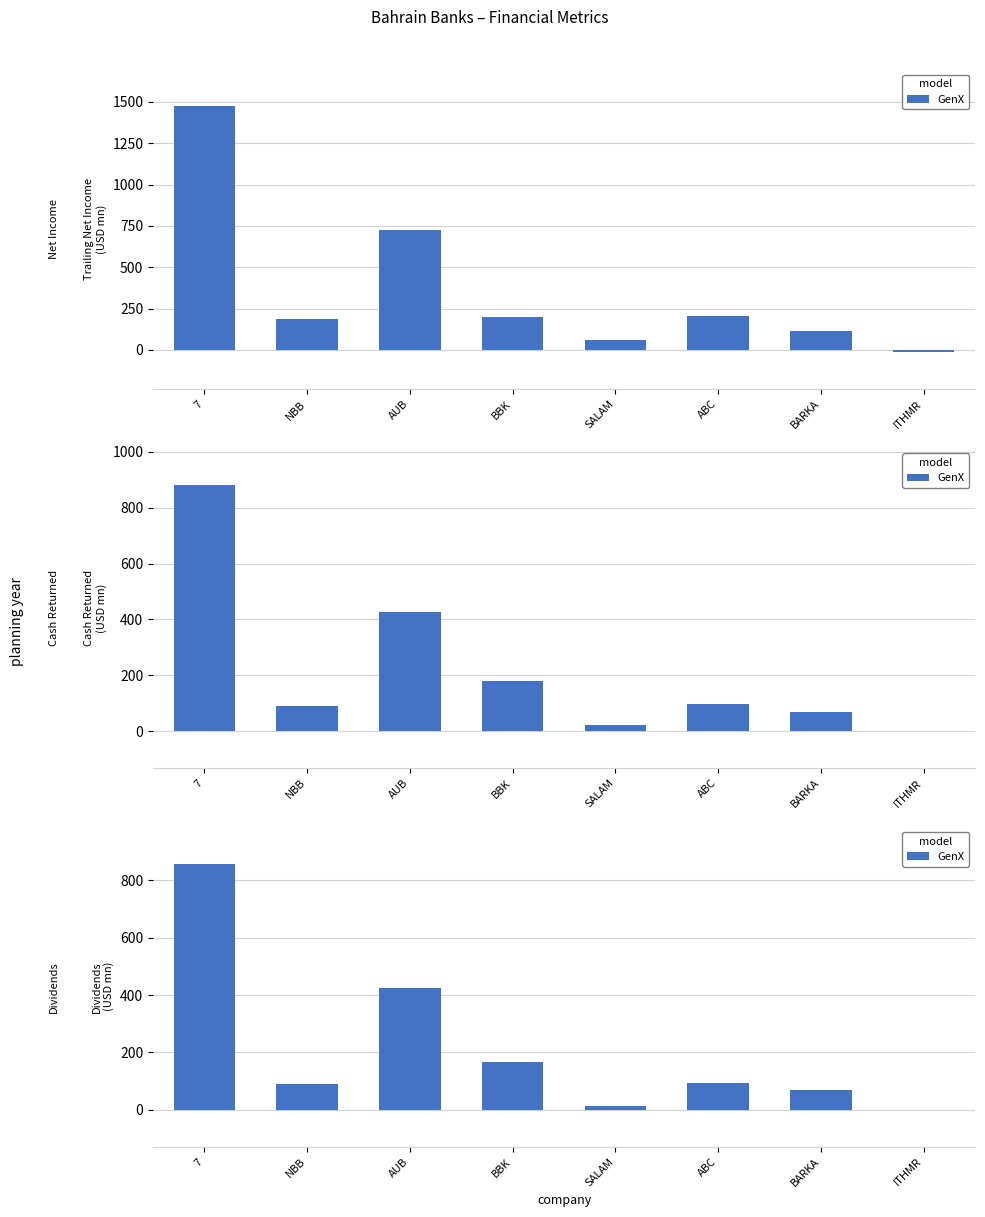

Rank the categories by value from highest to lowest.

7, AUB, BBK, ABC, NBB, BARKA, SALAM, ITHMR